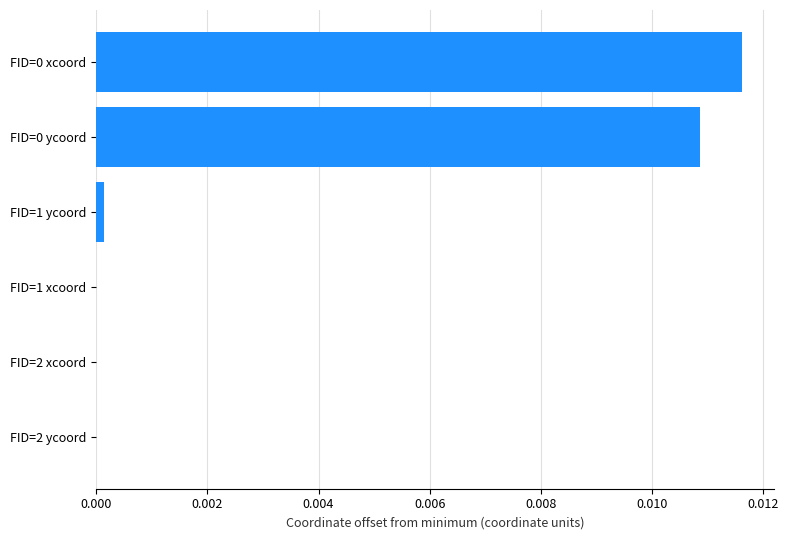

The chart shows a value of 0.0 at FID=1 ycoord. True or false?

True